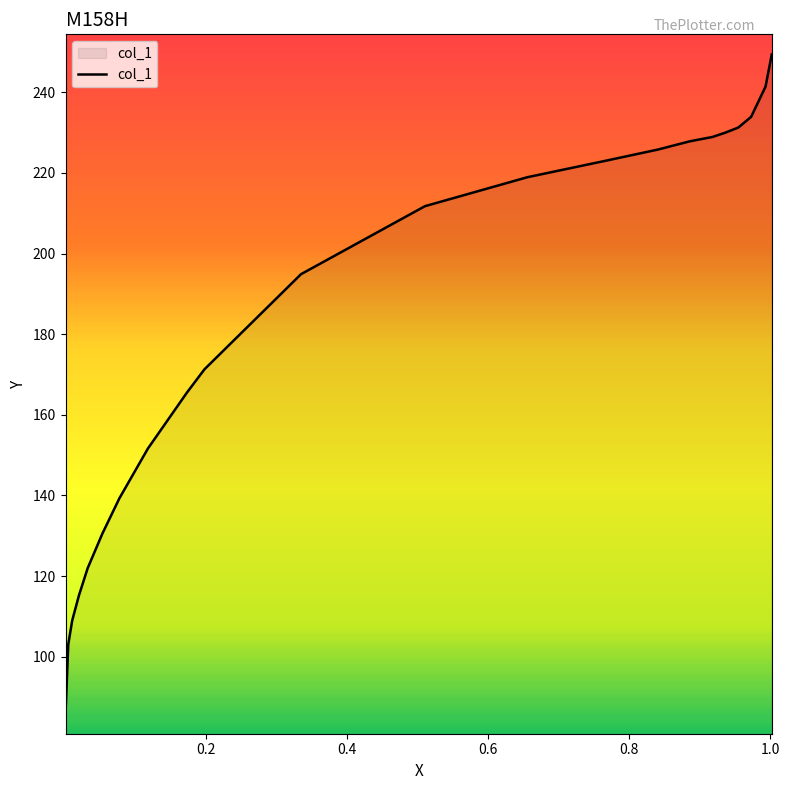

What is the smallest value displayed?

85.9